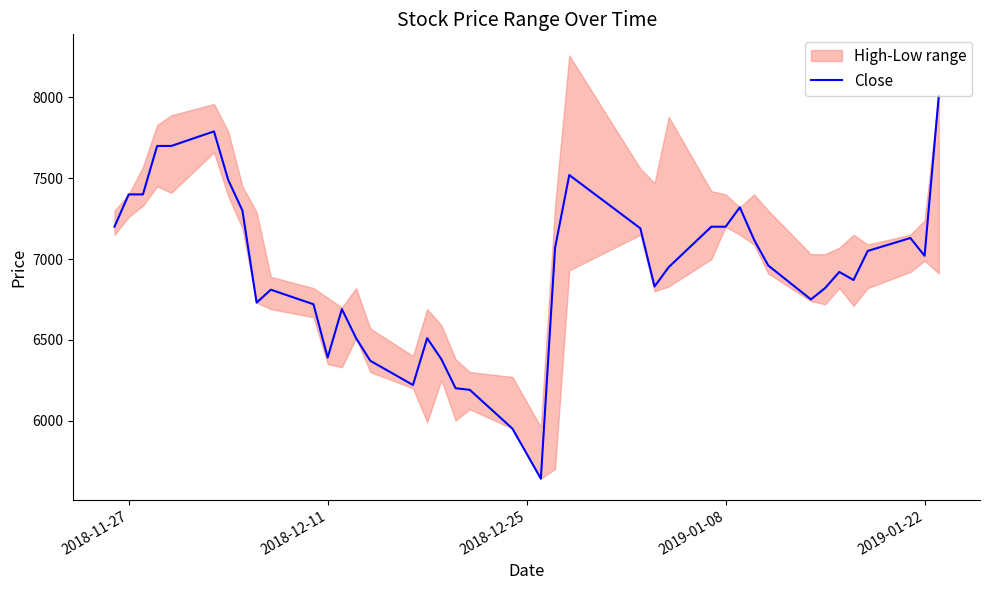

What is the maximum value for Close?

8010